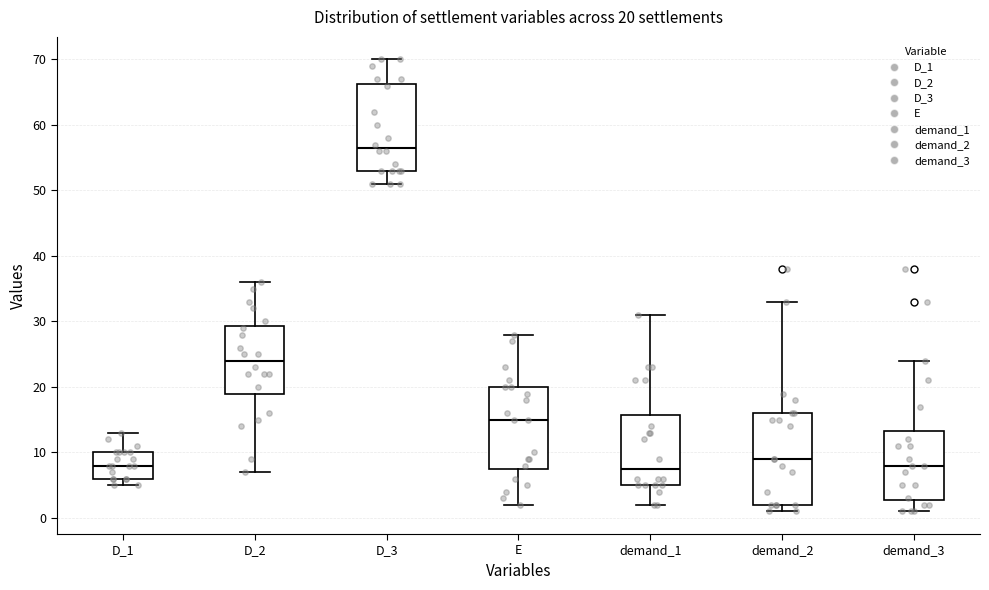

Which box has the highest median line?

D_3